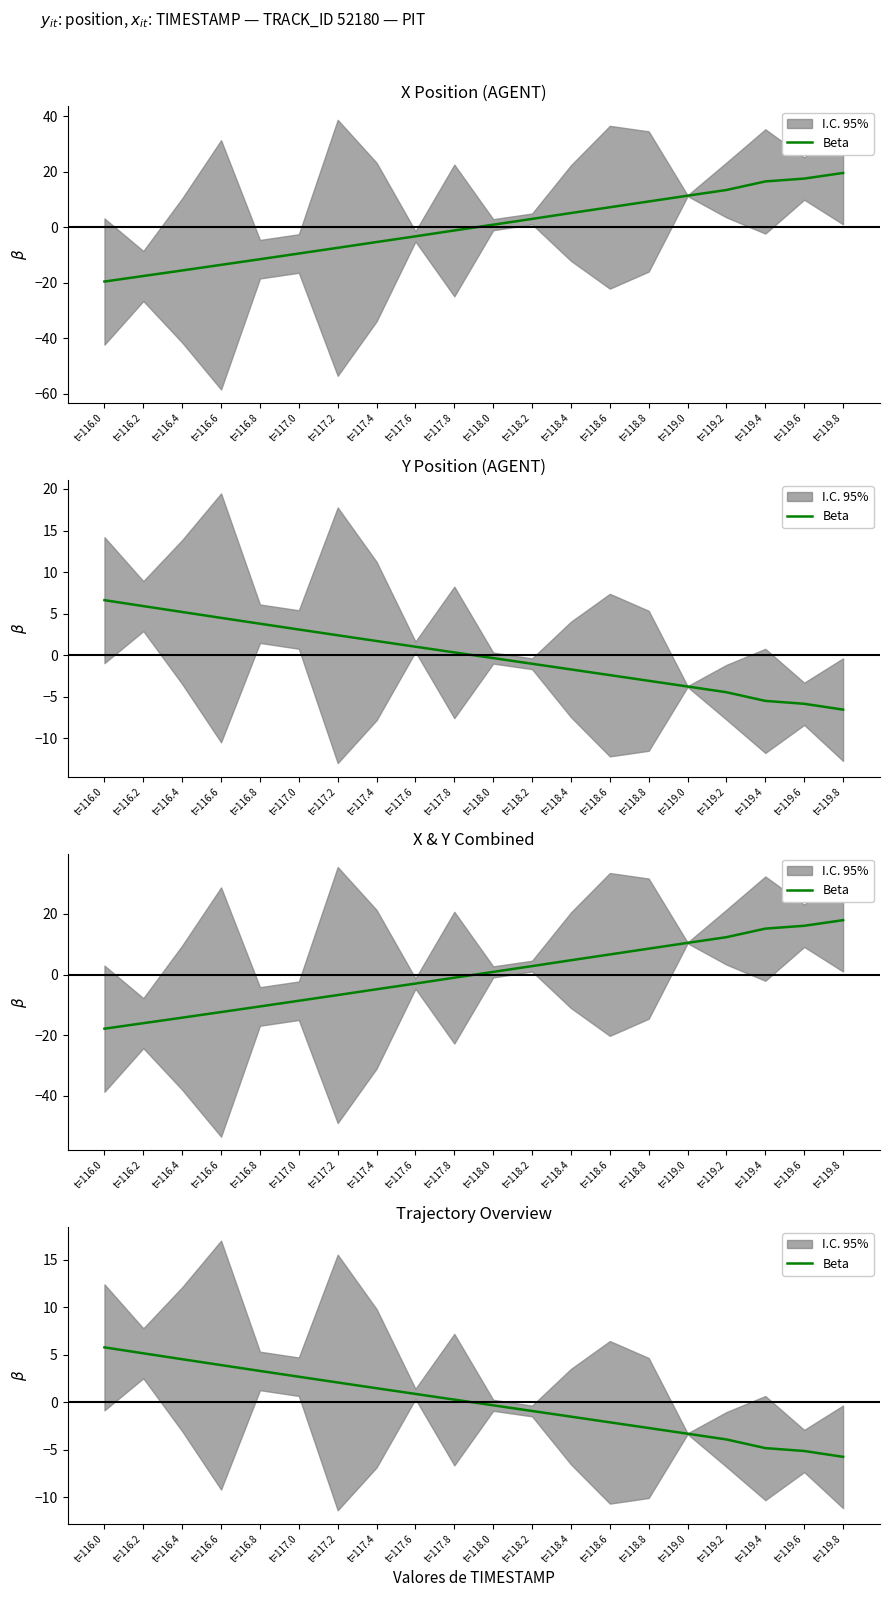

What is the difference between the maximum and second lowest values?

10.9